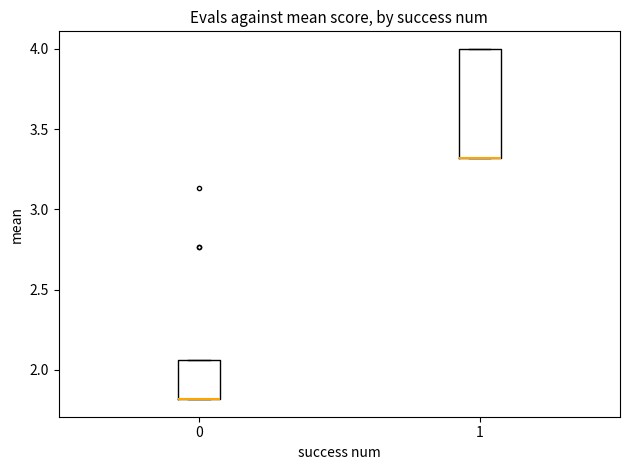

Reading left to right, read every box against the y-axis: the position of its median line, the range the box covers, and the ends of its whiskers. The values are not printed on the chart, so give them approximately, as read against the axis.

0: median 1.80 (drawn on the box's lower edge), box 1.80 to 2.05, whiskers 1.80 to 2.05
1: median 3.30 (drawn on the box's lower edge), box 3.30 to 4.00, whiskers 3.30 to 4.00